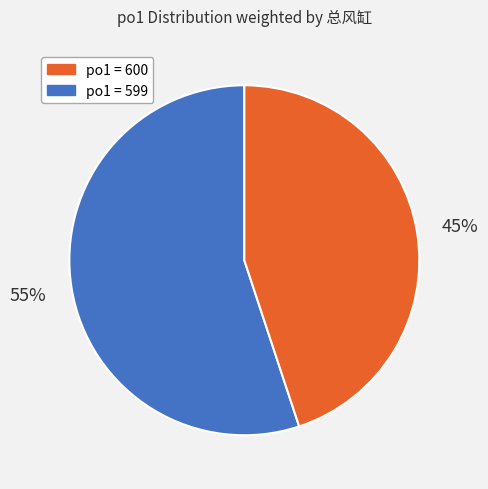

How many slices are in this pie chart?

2